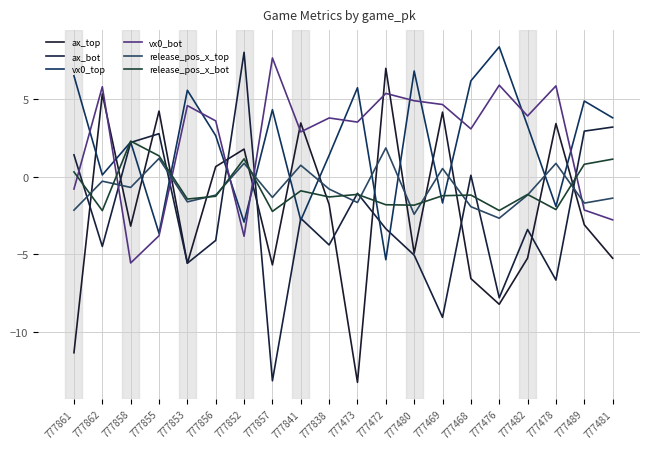

How many data points in release_pos_x_bot are above -1?

7